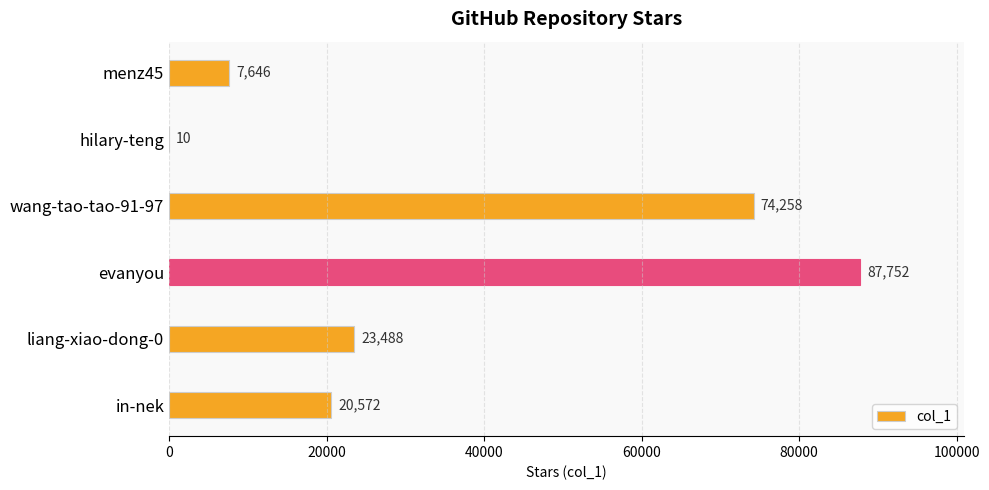

Which label corresponds to the largest value in the chart?

evanyou